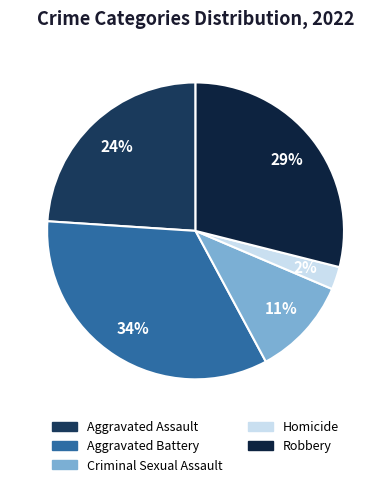

Between Aggravated Assault and Robbery, which is larger?

Robbery